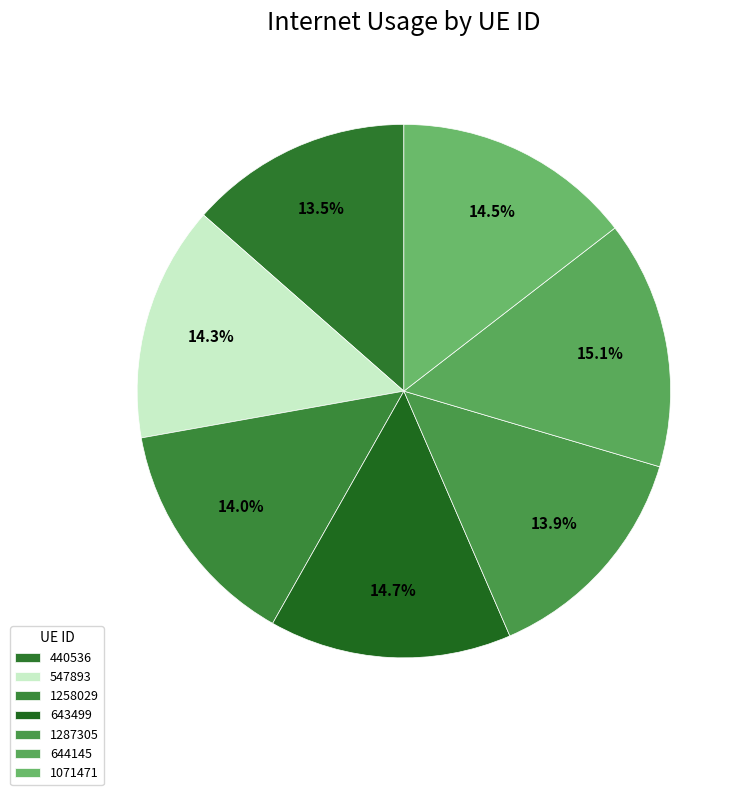

What is the smallest slice in the pie chart?

440536